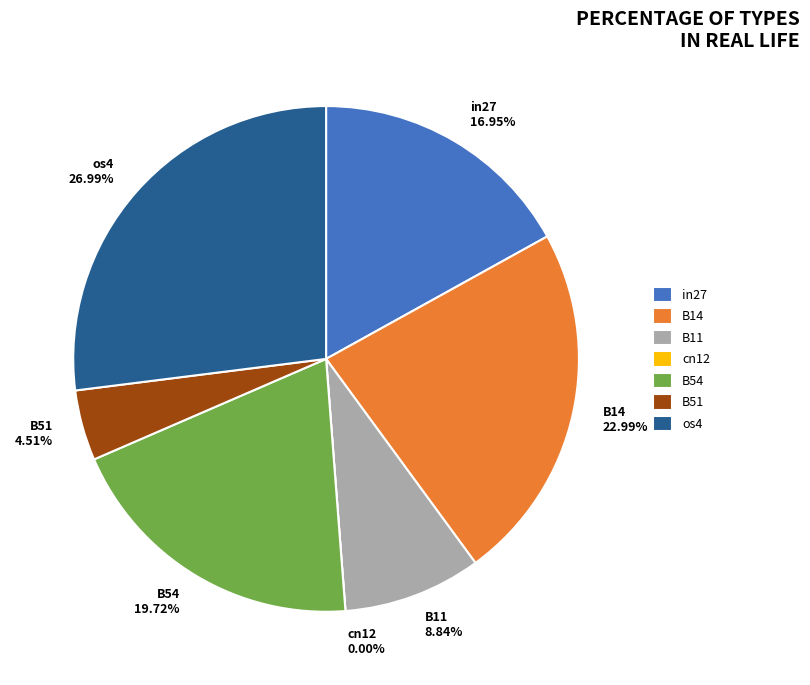

To the nearest percent, what is the difference between the largest and smallest slice percentages?

27%